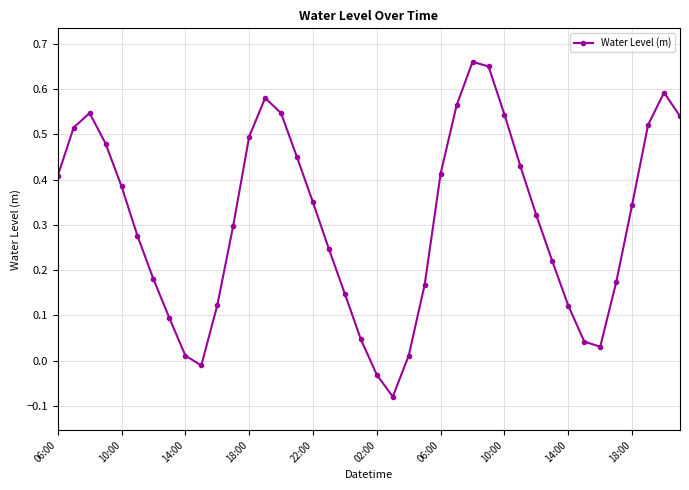

What is the sum of all values?

12.4